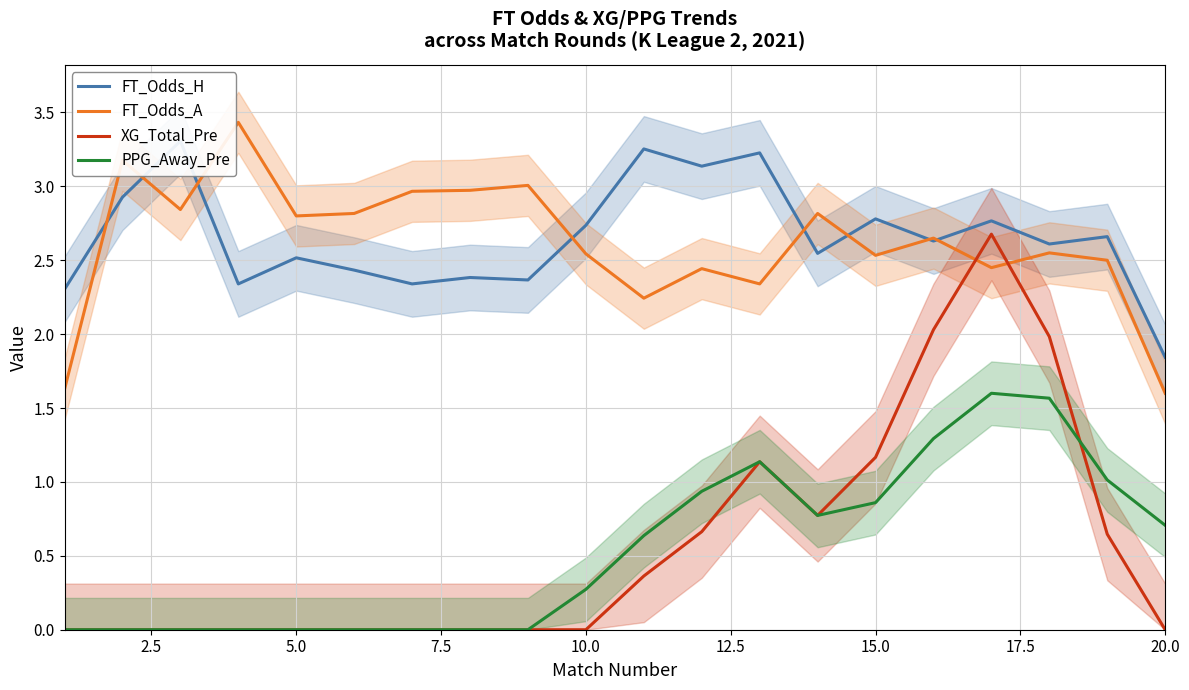

What is the lowest value of the FT_Odds_A series?

1.6